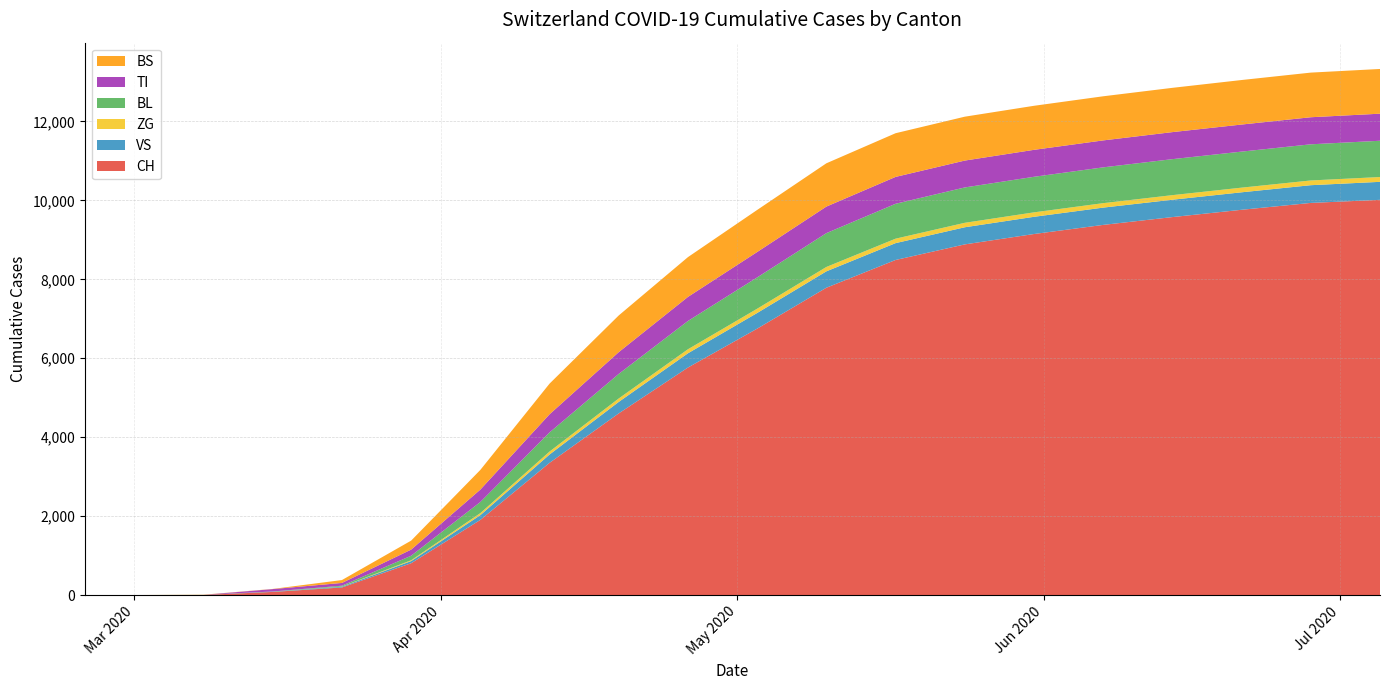

Reading left to right, list all the values displayed in this chart.

CH: 2020-02-25=0	2020-03-01=0	2020-03-08=3	2020-03-15=79	2020-03-22=192	2020-03-29=806	2020-04-05=1904	2020-04-12=3350	2020-04-19=4603	2020-04-26=5765	2020-05-03=6750	2020-05-10=7787	2020-05-17=8490	2020-05-24=8885	2020-05-31=9148	2020-06-07=9379	2020-06-14=9577	2020-06-21=9762	2020-06-28=9936	2020-07-05=10014
VS: 2020-02-25=0	2020-03-01=0	2020-03-08=0	2020-03-15=6	2020-03-22=19	2020-03-29=54	2020-04-05=121	2020-04-12=211	2020-04-19=291	2020-04-26=361	2020-05-03=397	2020-05-10=415	2020-05-17=427	2020-05-24=434	2020-05-31=436	2020-06-07=438	2020-06-14=440	2020-06-21=443	2020-06-28=449	2020-07-05=456
ZG: 2020-02-25=0	2020-03-01=0	2020-03-08=0	2020-03-15=0	2020-03-22=5	2020-03-29=21	2020-04-05=51	2020-04-12=75	2020-04-19=87	2020-04-26=102	2020-05-03=108	2020-05-10=111	2020-05-17=113	2020-05-24=113	2020-05-31=113	2020-06-07=113	2020-06-14=116	2020-06-21=118	2020-06-28=120	2020-07-05=122
BL: 2020-02-25=0	2020-03-01=0	2020-03-08=2	2020-03-15=5	2020-03-22=21	2020-03-29=115	2020-04-05=282	2020-04-12=485	2020-04-19=623	2020-04-26=717	2020-05-03=793	2020-05-10=857	2020-05-17=884	2020-05-24=896	2020-05-31=901	2020-06-07=907	2020-06-14=912	2020-06-21=913	2020-06-28=916	2020-07-05=919
TI: 2020-02-25=0	2020-03-01=0	2020-03-08=0	2020-03-15=61	2020-03-22=70	2020-03-29=155	2020-04-05=314	2020-04-12=459	2020-04-19=551	2020-04-26=610	2020-05-03=644	2020-05-10=673	2020-05-17=681	2020-05-24=681	2020-05-31=683	2020-06-07=683	2020-06-14=685	2020-06-21=686	2020-06-28=686	2020-07-05=686
BS: 2020-02-25=0	2020-03-01=0	2020-03-08=4	2020-03-15=4	2020-03-22=73	2020-03-29=228	2020-04-05=499	2020-04-12=777	2020-04-19=930	2020-04-26=1008	2020-05-03=1066	2020-05-10=1097	2020-05-17=1107	2020-05-24=1112	2020-05-31=1116	2020-06-07=1118	2020-06-14=1122	2020-06-21=1128	2020-06-28=1131	2020-07-05=1133